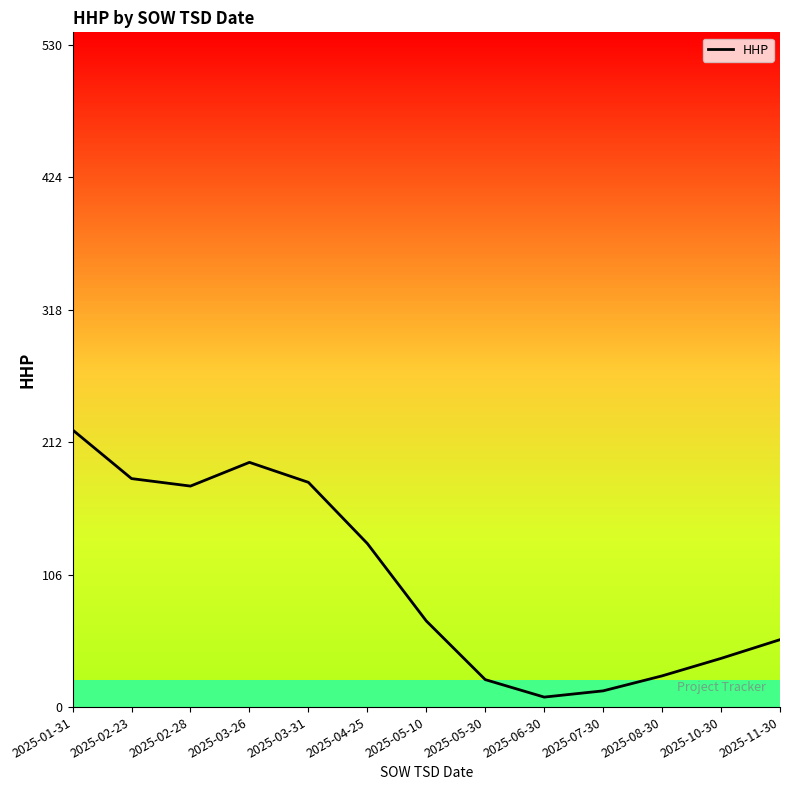

Where is the first local minimum?

2025-02-28